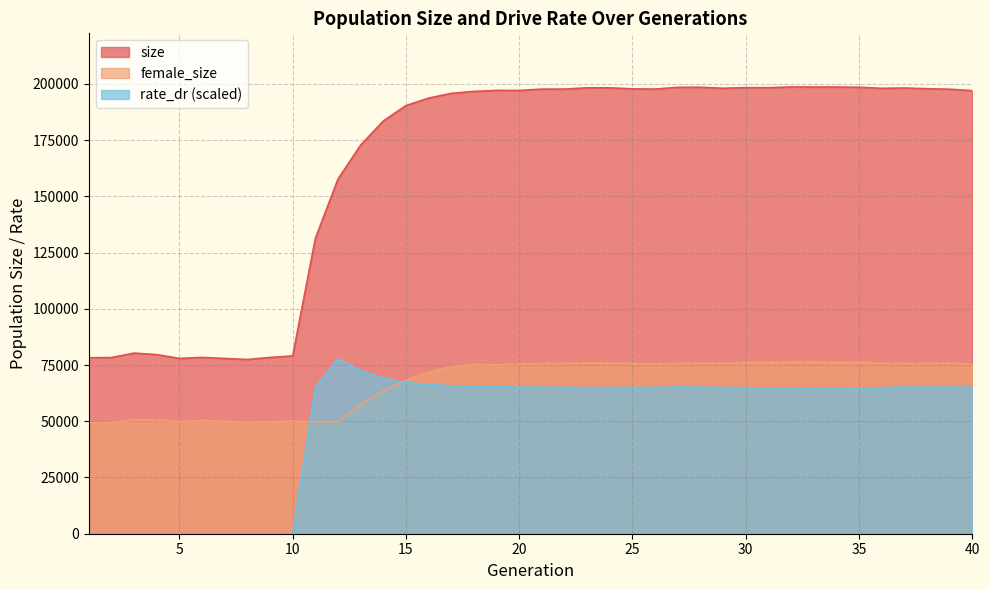

List the series in order of their peak value, highest first.

size, rate_dr, female_size